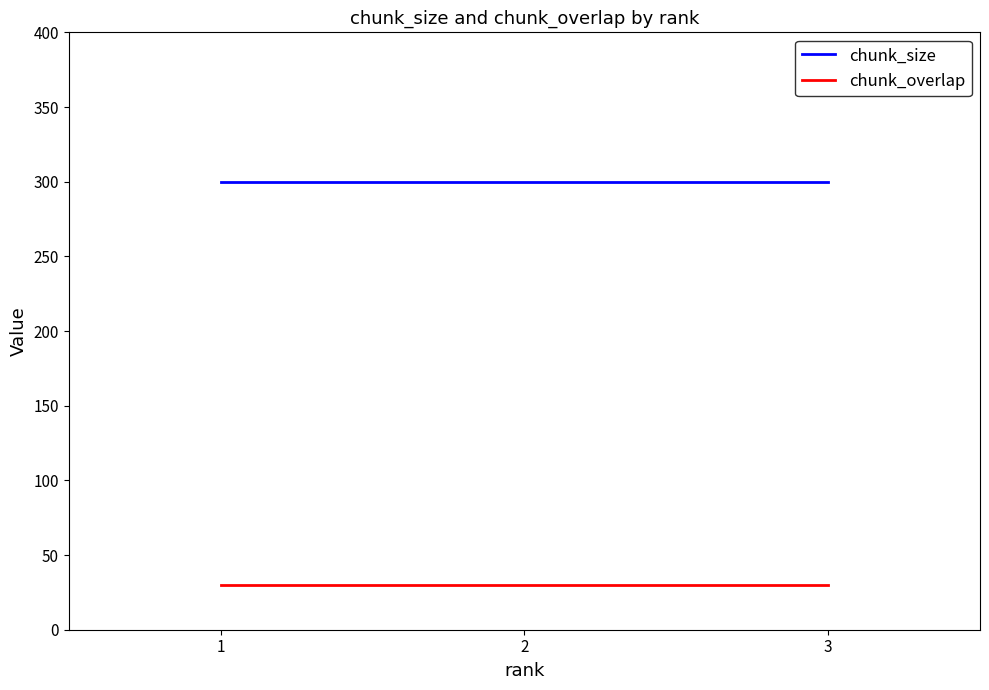

What is the spread (max minus min) of values at 1?

270